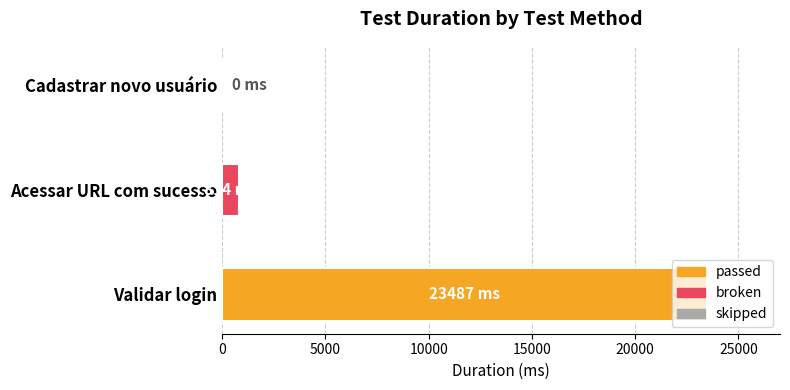

What is the maximum value shown in the chart?

23487